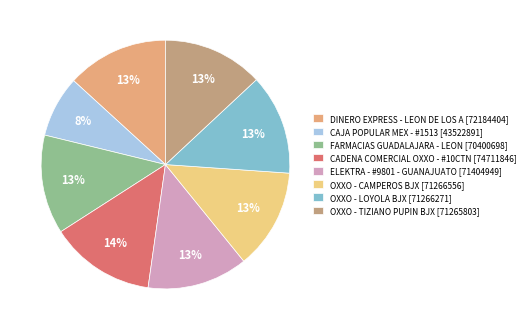

The OXXO - LOYOLA BJX [71266271] slice represents 22% of the pie. True or false?

False